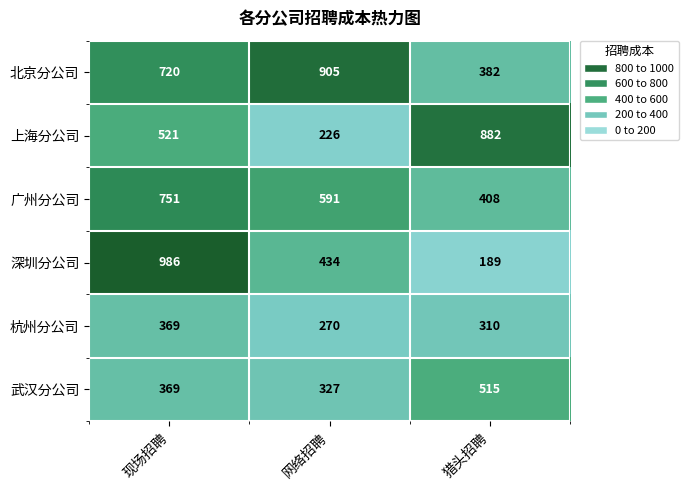

What is the minimum value for 北京分公司?

382